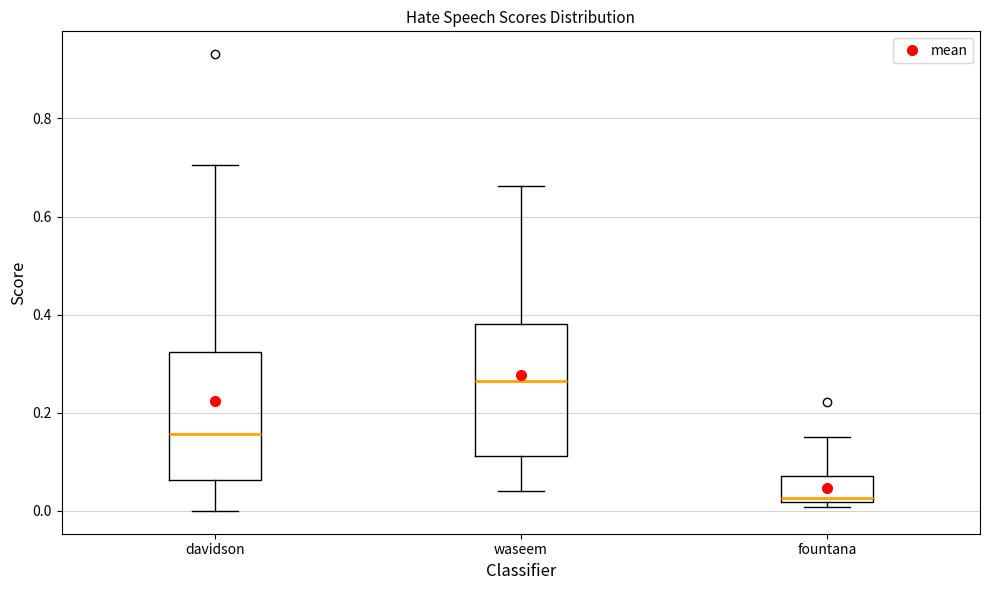

Reading left to right, transcribe this box plot: for each box, give where its median line is, the range the box spans, and where its two whiskers end, as read against the y-axis. The values are not printed on the chart, so give them approximately, as read against the axis.

davidson: median 0.16, box 0.06 to 0.32, whiskers 0.00 to 0.70
waseem: median 0.26, box 0.12 to 0.38, whiskers 0.04 to 0.66
fountana: median 0.02 (just above the box's lower edge), box 0.02 to 0.08, whiskers 0.00 to 0.16